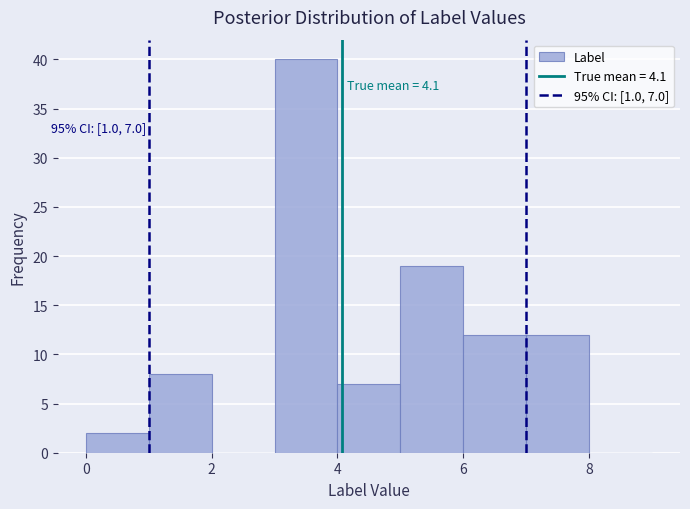

Which range on the x-axis has the tallest bar?

3 to 4